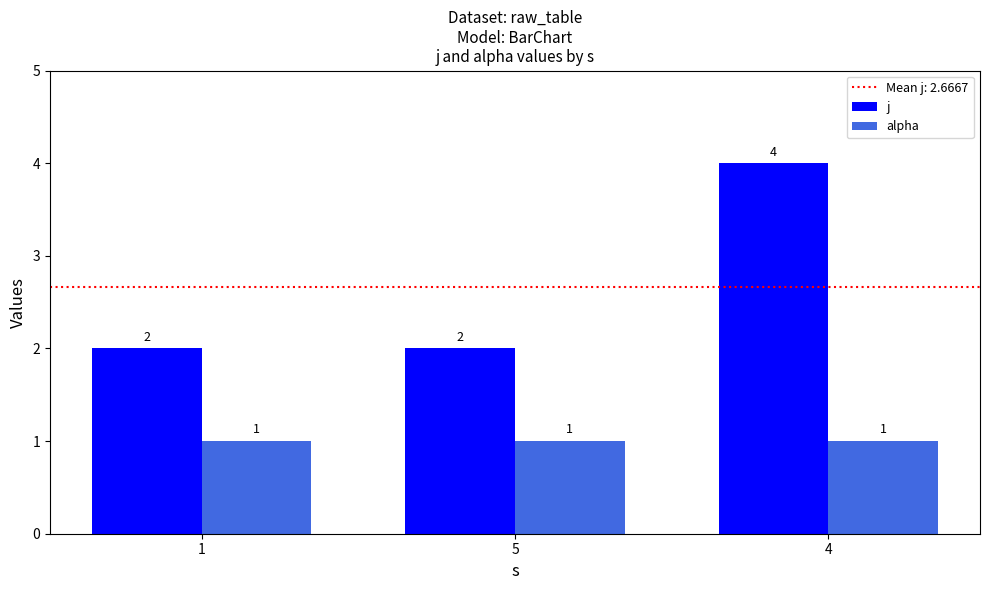

What is the total value across all series at 4?

5